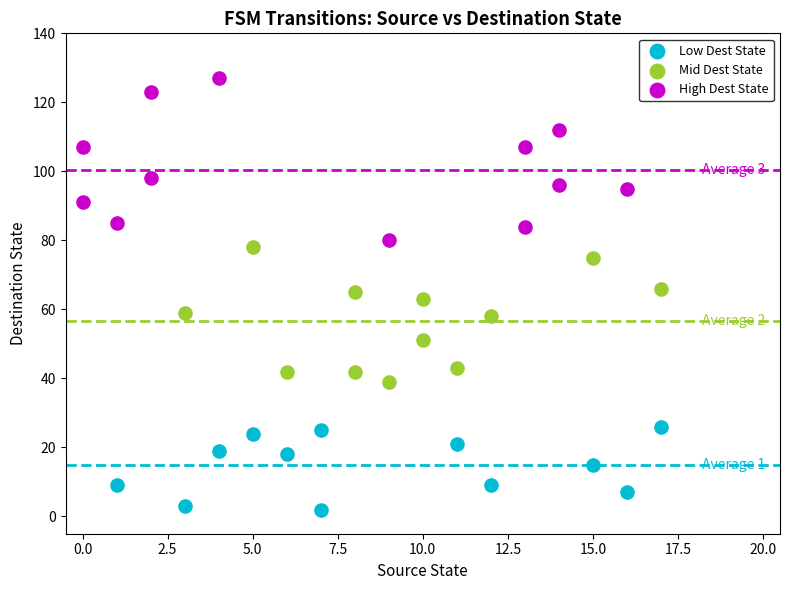

Which series has the largest Y range (max minus min)?

High Dest State